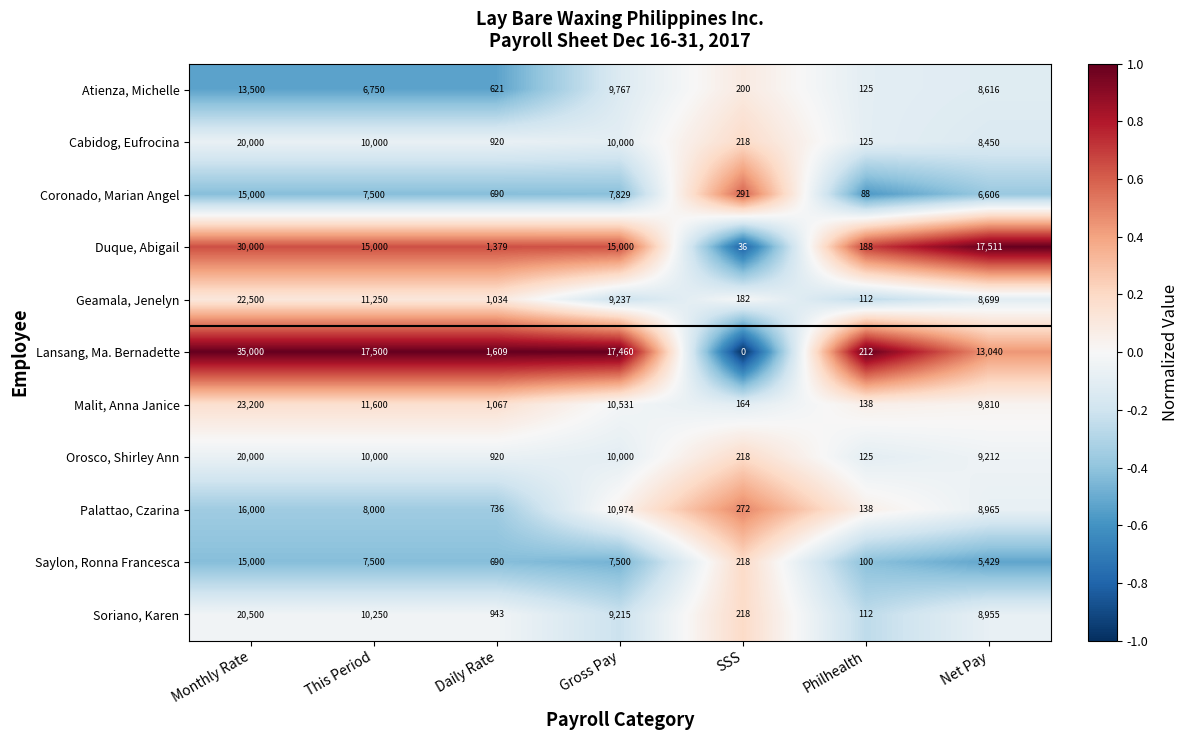

What is the difference between the highest and lowest values at SSS?

291